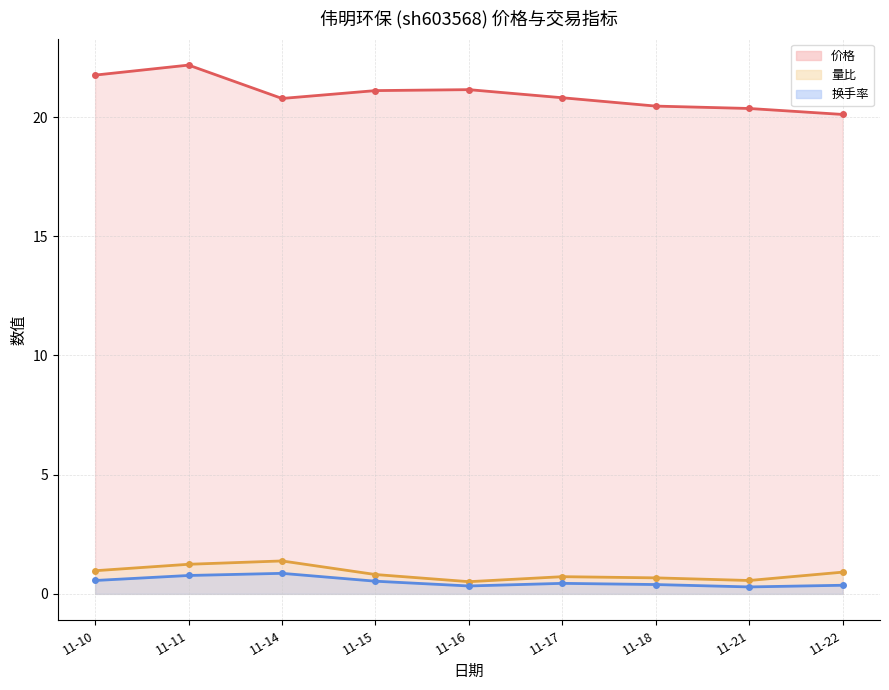

Is it true that 换手率 (线) equals 0.3 at 11-16?

True